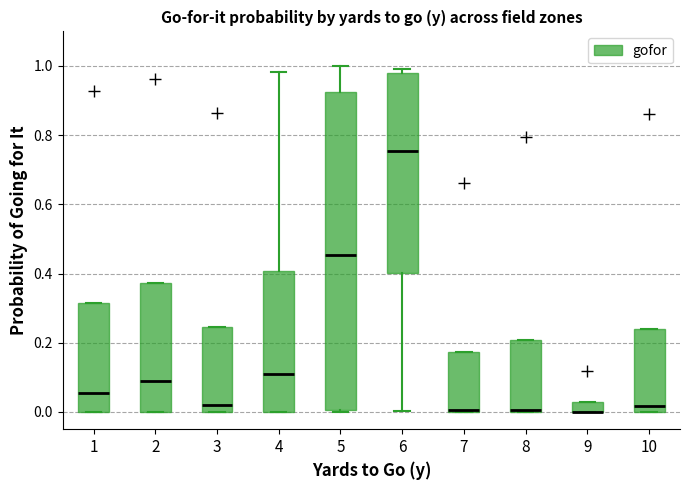

Which box is the tallest, from its lower edge to its upper edge?

5